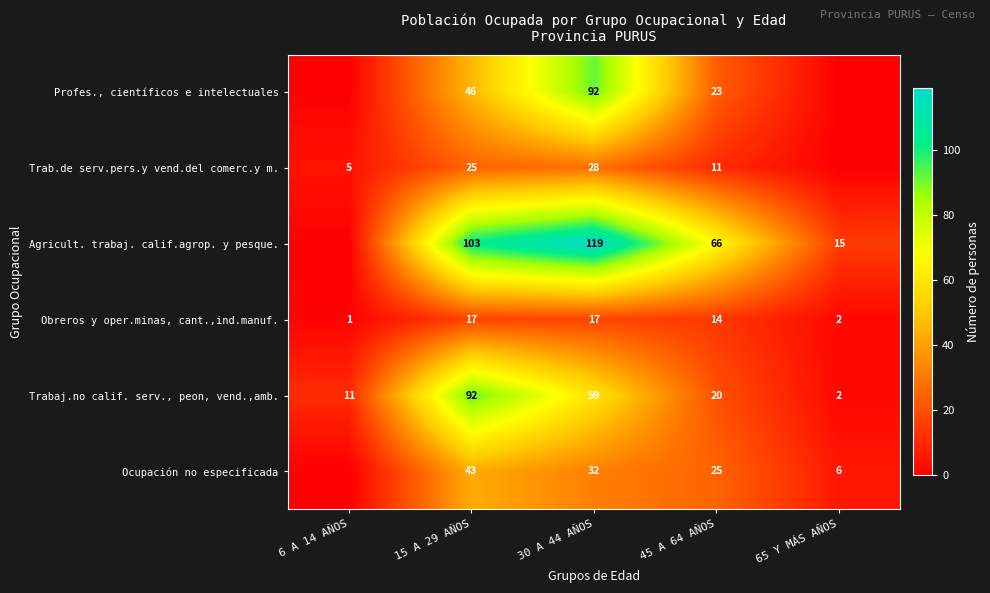

What is the total value across all series at 45 A 64 AÑOS?

159